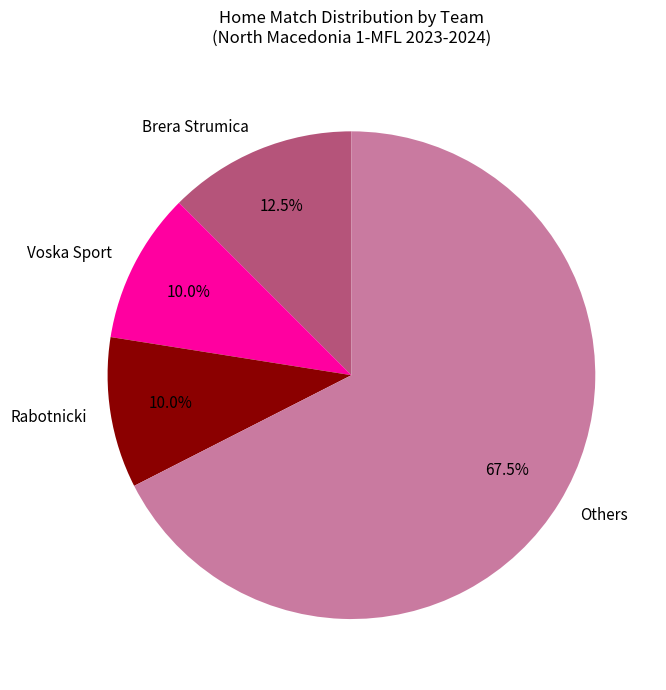

Does any single category account for the majority?

Yes